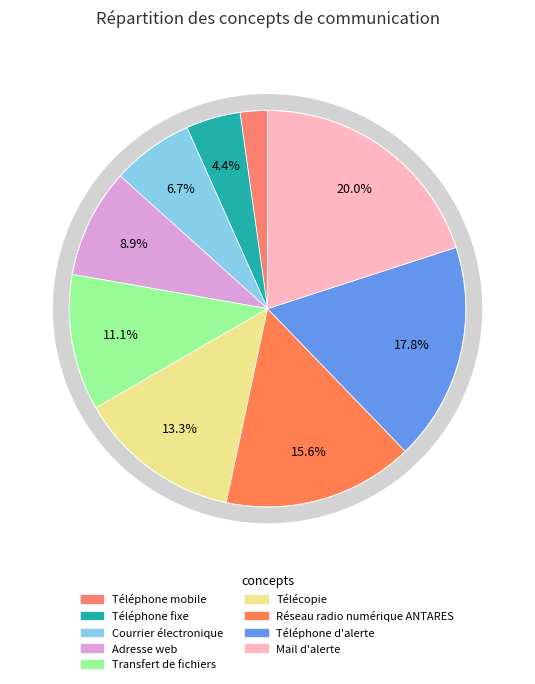

Approximately how many times larger is the value at Adresse web compared to Téléphone mobile?

4.0